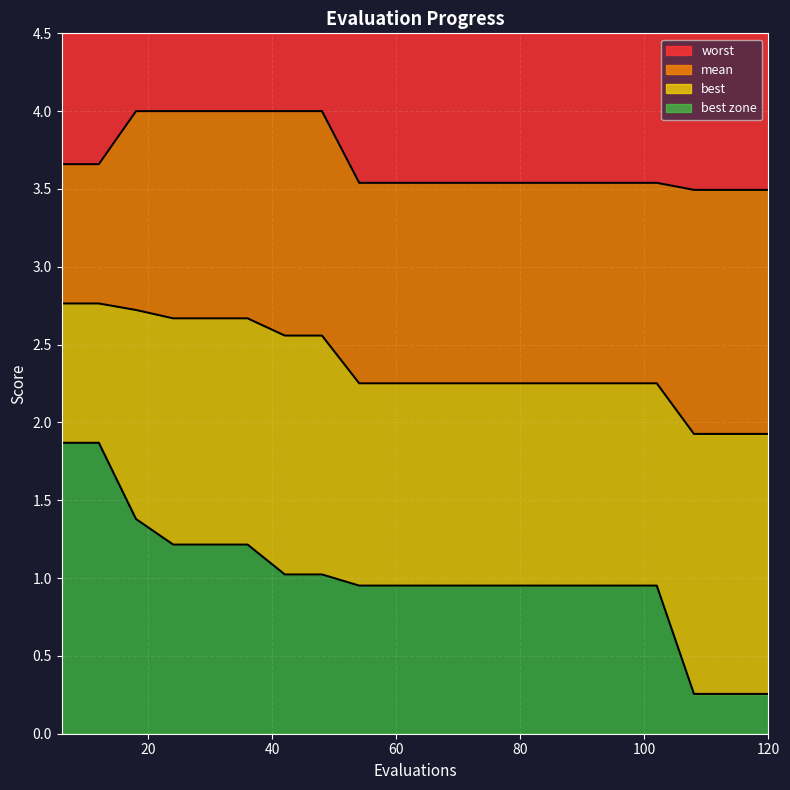

Does the chart display data point markers on the line(s)?

No